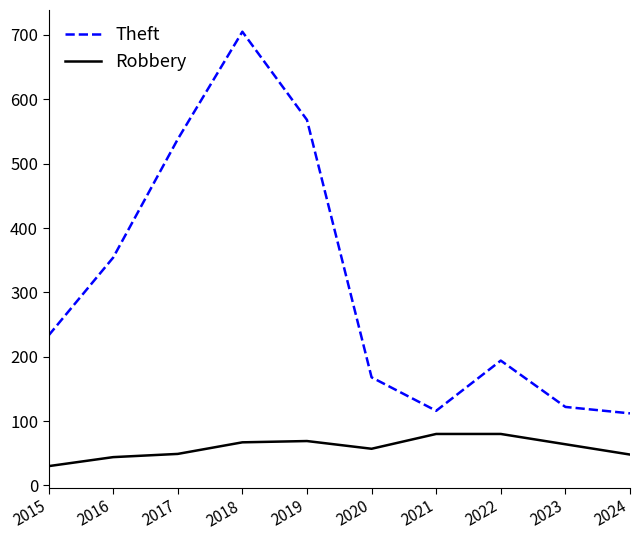

Which series has the largest total across all categories?

Theft